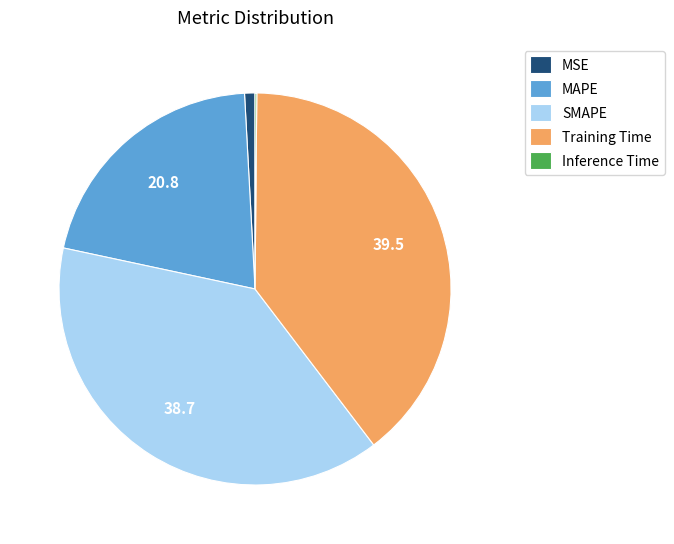

Which slice is the largest?

Training Time